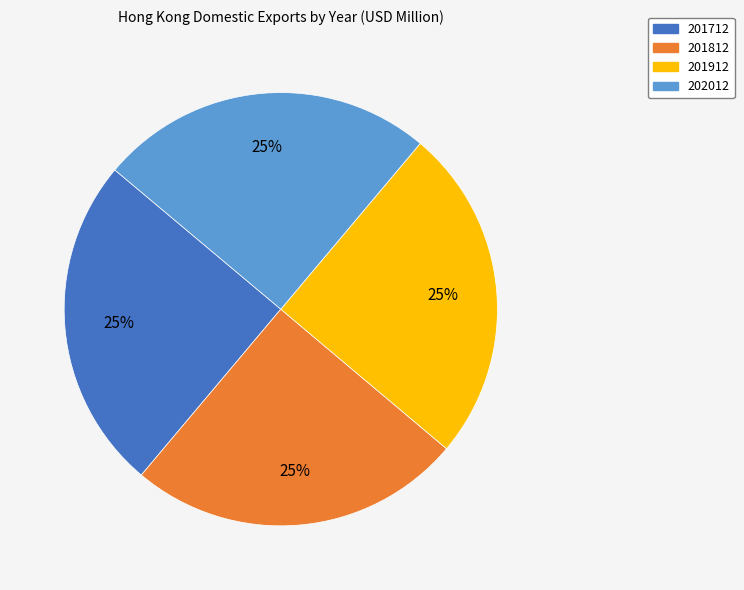

To the nearest percent, what percentage of the pie is 201912?

25%